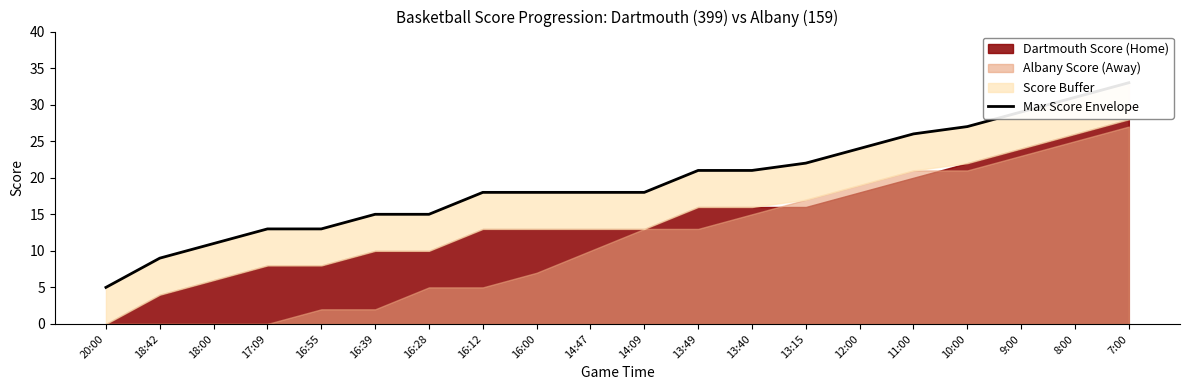

What is the label of the 7th point from the left?

16:28